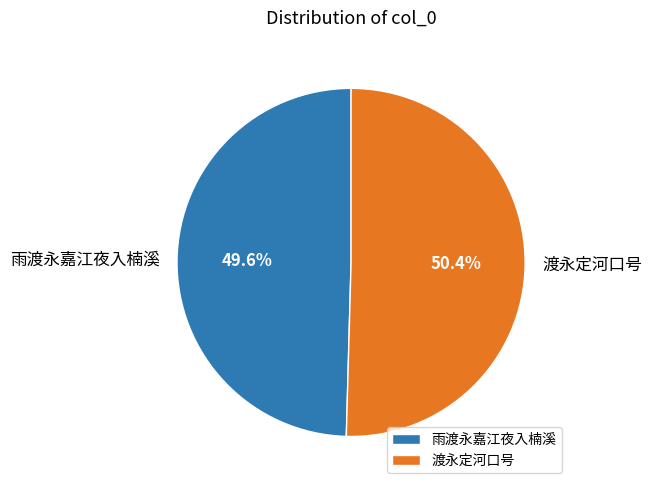

Which category has the smallest portion of the pie?

雨渡永嘉江夜入楠溪